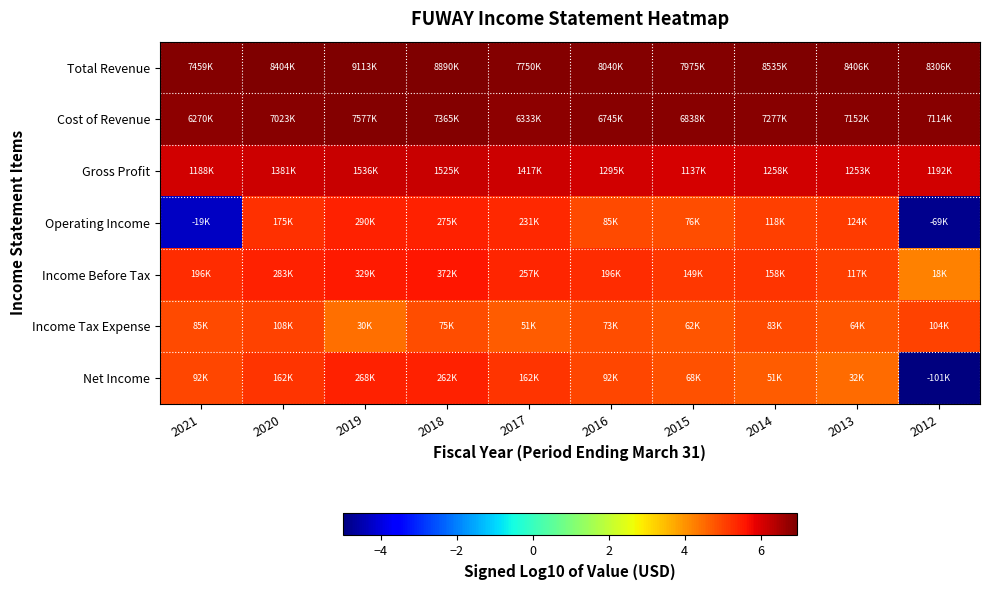

Reading left to right, list all the values displayed in this chart.

Total Revenue: 2021=6.9	2020=6.9	2019=7.0	2018=6.9	2017=6.9	2016=6.9	2015=6.9	2014=6.9	2013=6.9	2012=6.9
Cost of Revenue: 2021=6.8	2020=6.8	2019=6.9	2018=6.9	2017=6.8	2016=6.8	2015=6.8	2014=6.9	2013=6.9	2012=6.9
Gross Profit: 2021=6.1	2020=6.1	2019=6.2	2018=6.2	2017=6.2	2016=6.1	2015=6.1	2014=6.1	2013=6.1	2012=6.1
Operating Income: 2021=-4.3	2020=5.2	2019=5.5	2018=5.4	2017=5.4	2016=4.9	2015=4.9	2014=5.1	2013=5.1	2012=-4.8
Income Before Tax: 2021=5.3	2020=5.5	2019=5.5	2018=5.6	2017=5.4	2016=5.3	2015=5.2	2014=5.2	2013=5.1	2012=4.2
Income Tax Expense: 2021=4.9	2020=5.0	2019=4.5	2018=4.9	2017=4.7	2016=4.9	2015=4.8	2014=4.9	2013=4.8	2012=5.0
Net Income: 2021=5.0	2020=5.2	2019=5.4	2018=5.4	2017=5.2	2016=5.0	2015=4.8	2014=4.7	2013=4.5	2012=-5.0